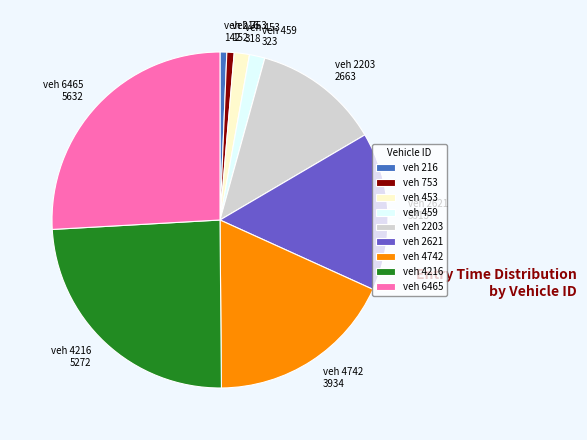

What is the largest slice in the pie chart?

veh 6465